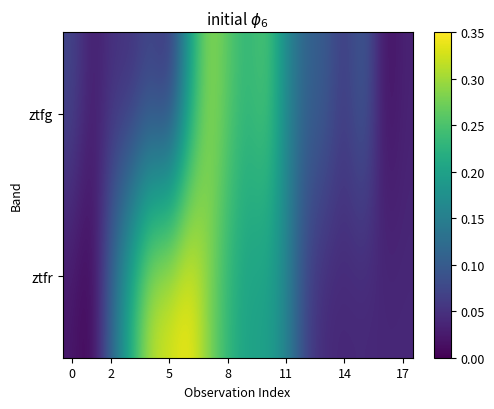

Reading right to left, list all the values displayed in this chart.

ztfg: 0.0	0.0	0.1	0.1	0.1	0.1	0.2	0.3	0.2	0.3	0.3	0.2	0.0	0.1	0.0	0.1	0.0	0.1
ztfr: 0.0	0.0	0.0	0.0	0.0	0.1	0.2	0.2	0.2	0.2	0.3	0.3	0.3	0.3	0.2	0.1	0.0	0.0